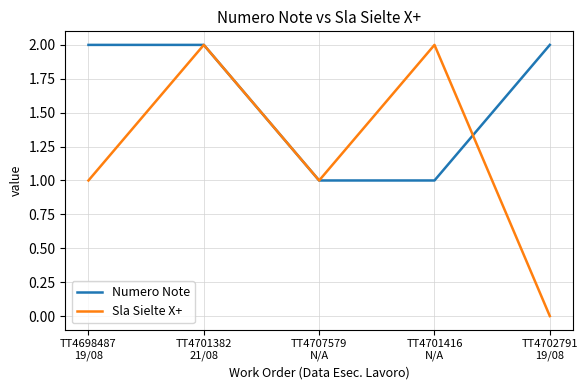

Is this an area chart (filled region under the line)?

No